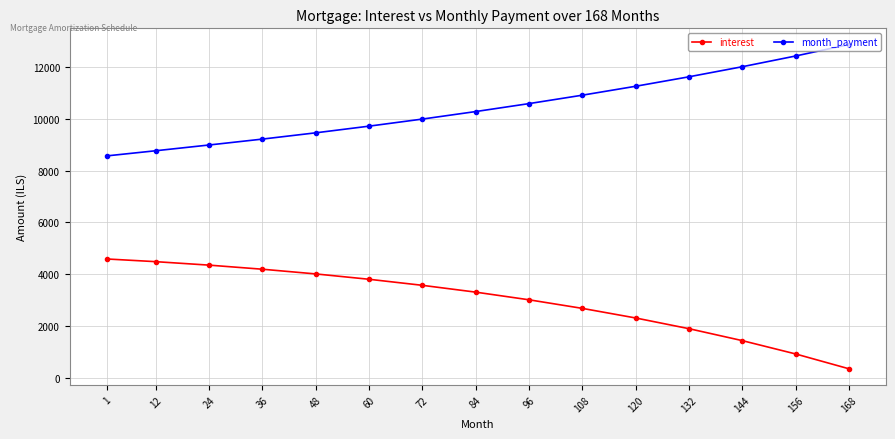

How many lines are shown in the chart?

2